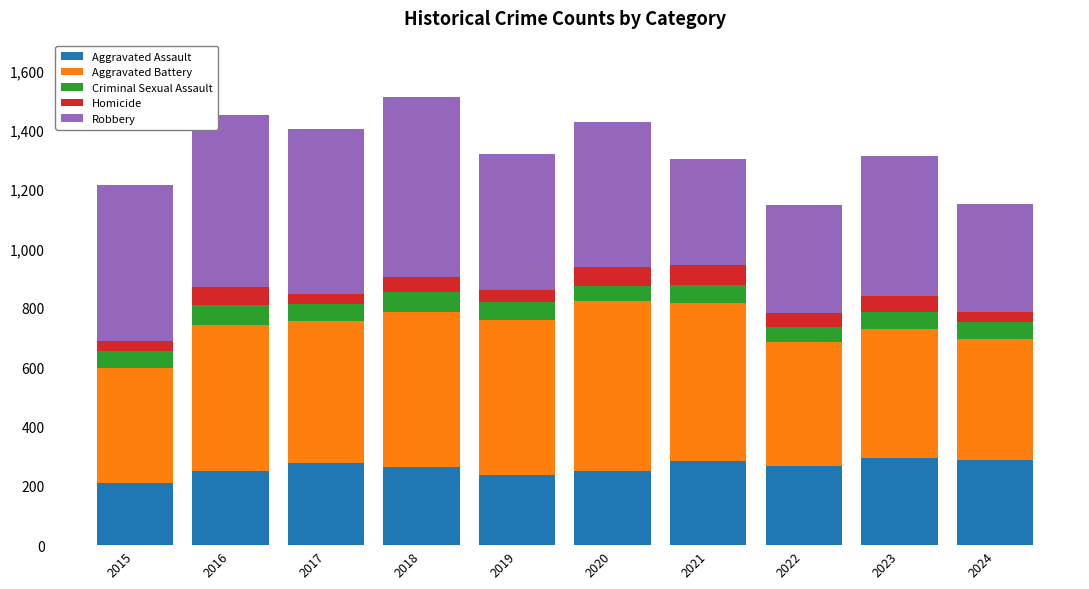

What is the total value across all series at 2020?

1427